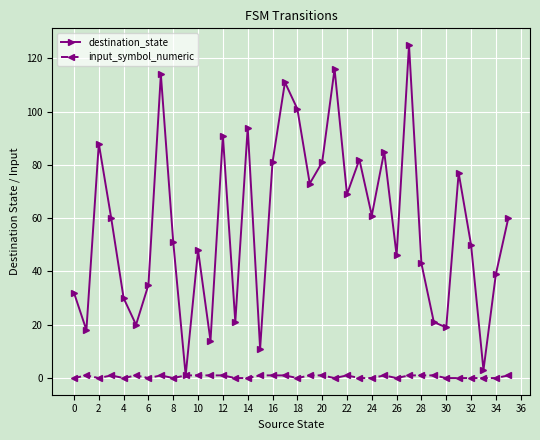

Which series has the widest spread of values?

destination_state